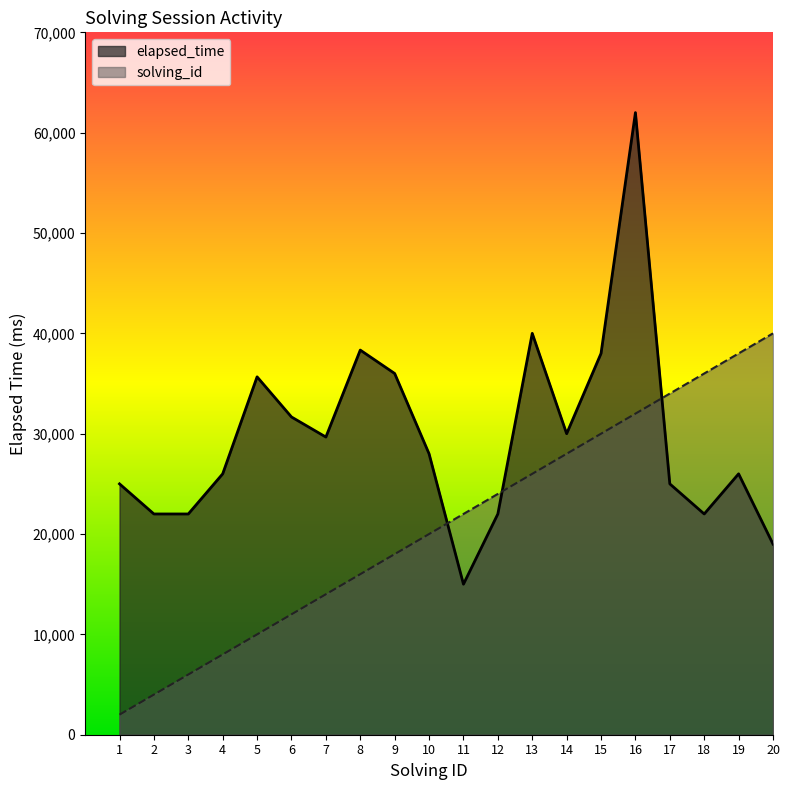

What is the average value of the solving_id series?

21000